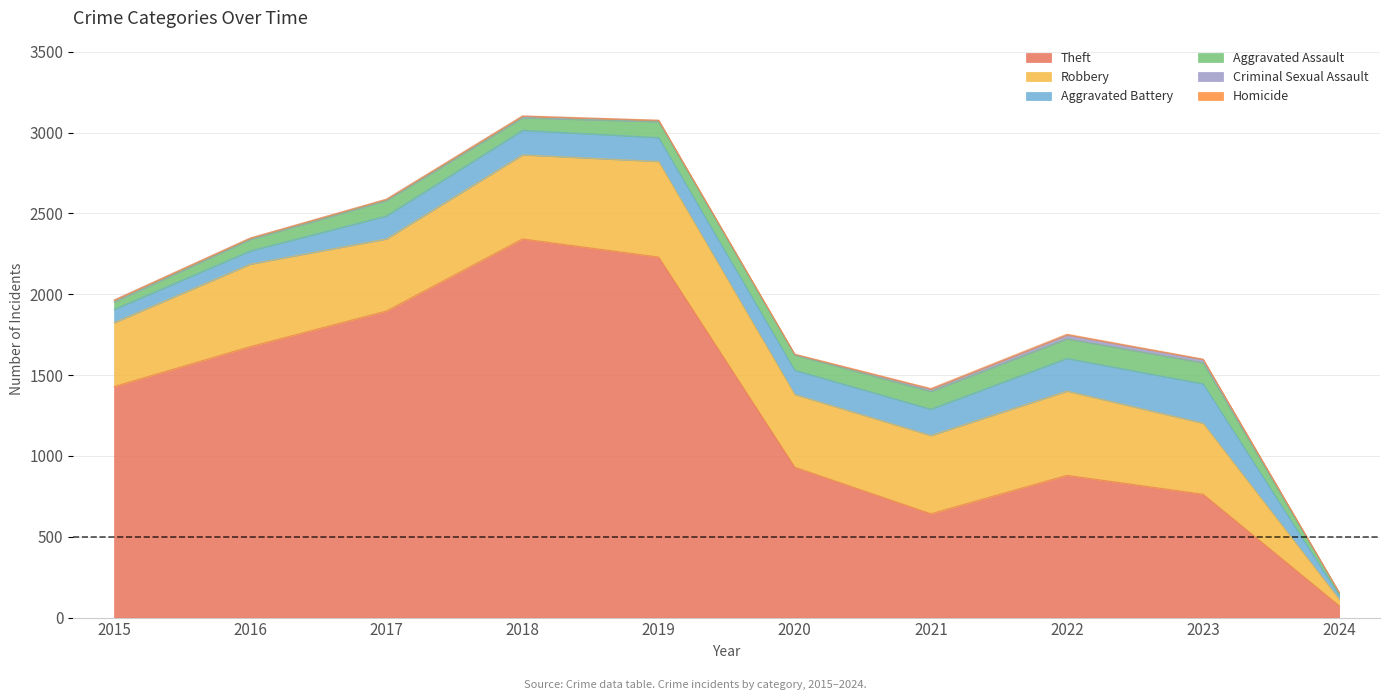

Which series has the widest spread of values?

Theft